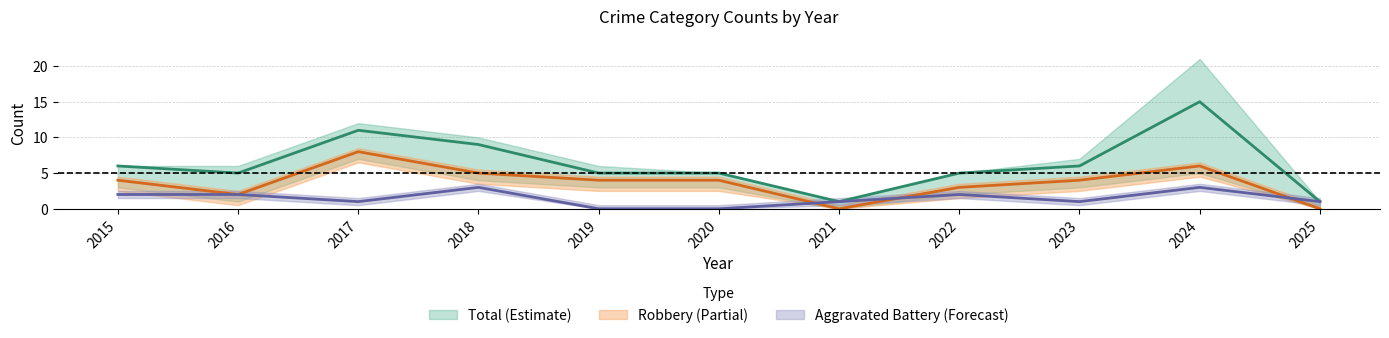

How many interior local peaks does the Total series have?

2